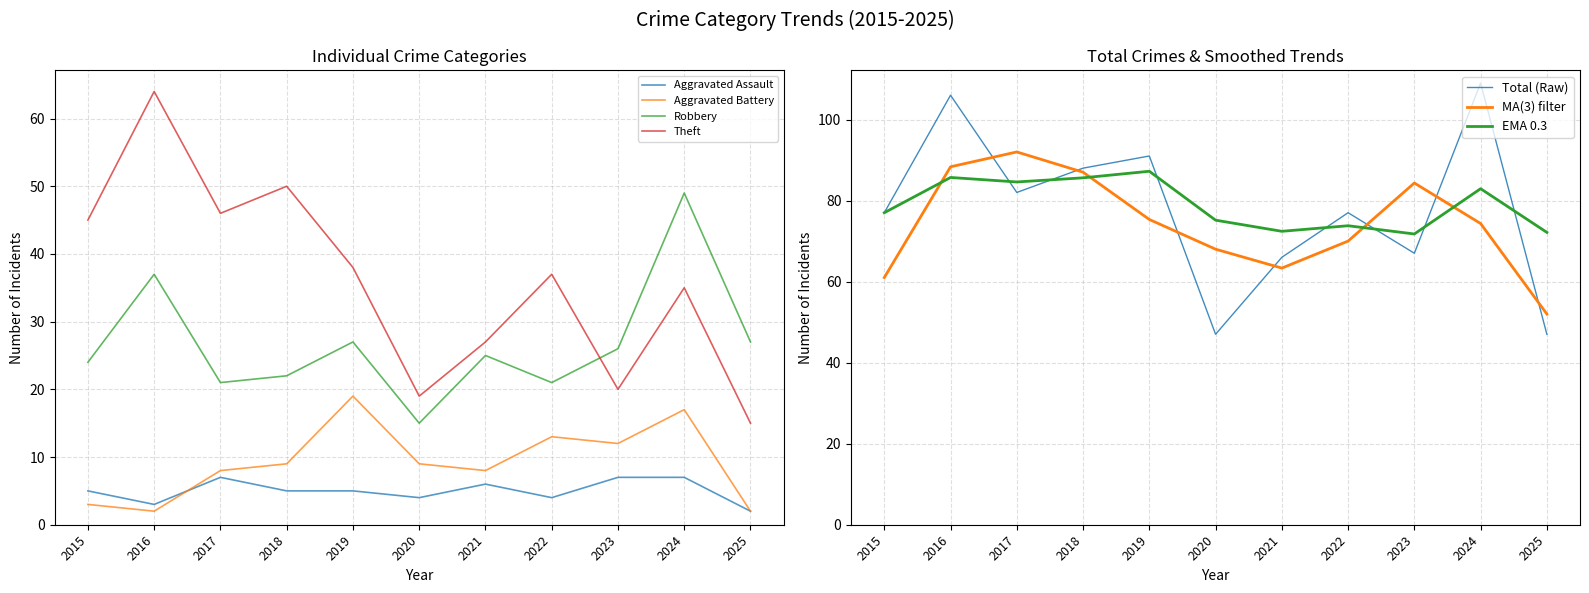

At how many categories does at least one series exceed 106?

1